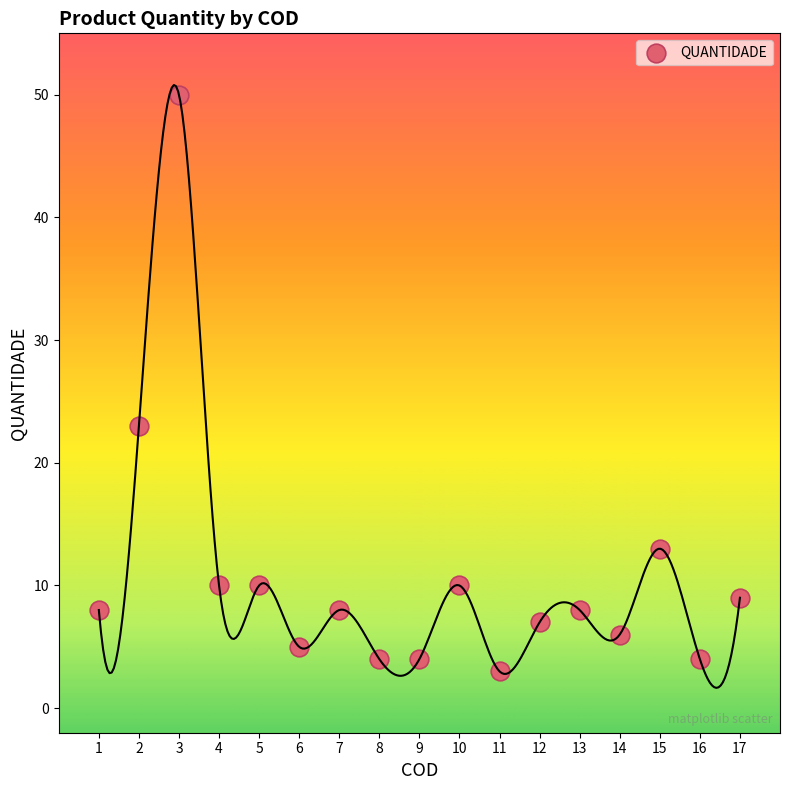

What Y value in the scatter plot is closest to 26?

23